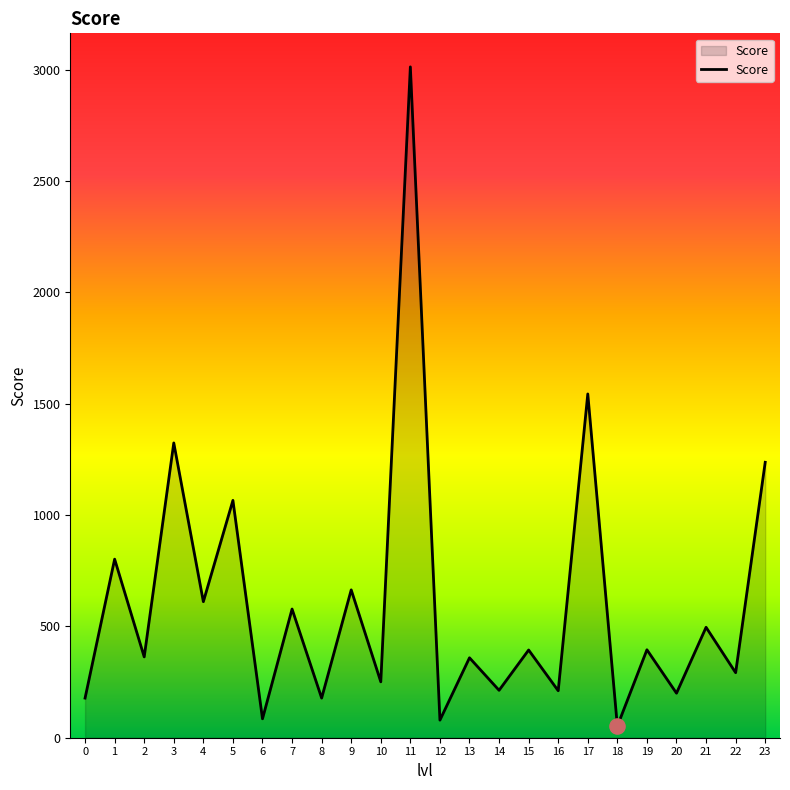

Approximately how many times larger is the value at 1 compared to 12?

10.2